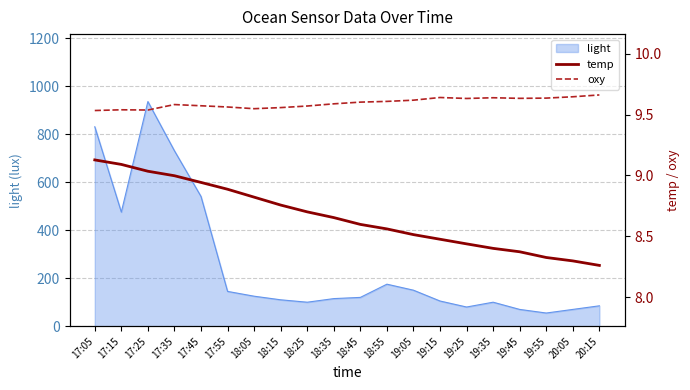

The light series shows 174.3 at 18:25. True or false?

False